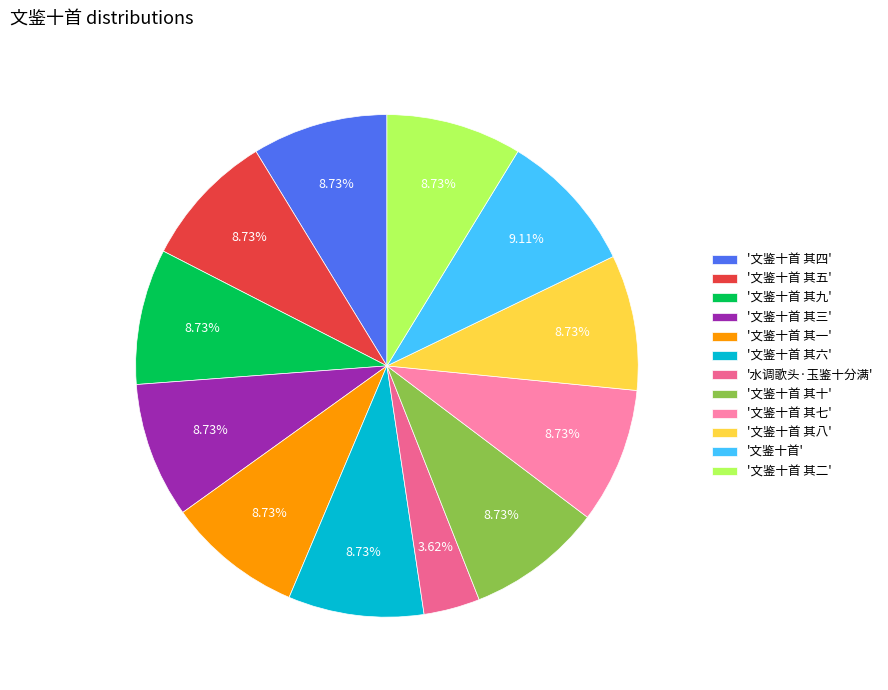

Approximately how many times larger is the value at '文鉴十首 其七' compared to '水调歌头·玉鉴十分满'?

2.4